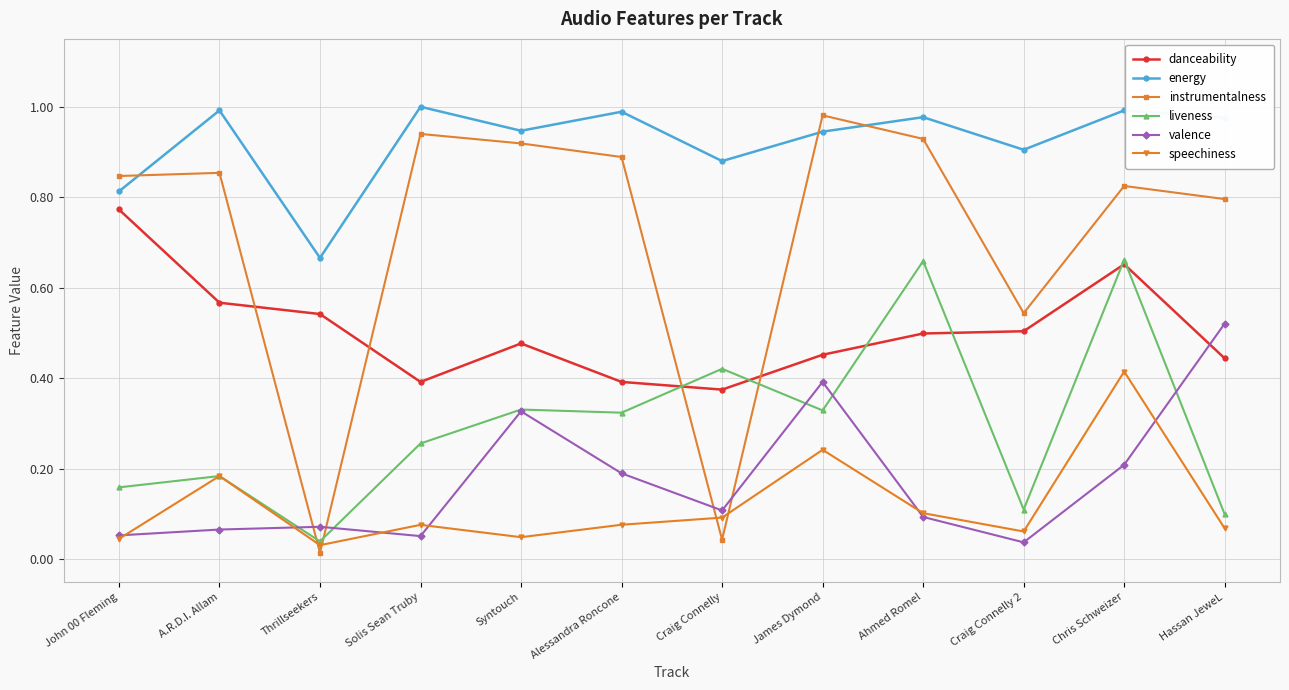

How many distinct data groups are displayed?

6